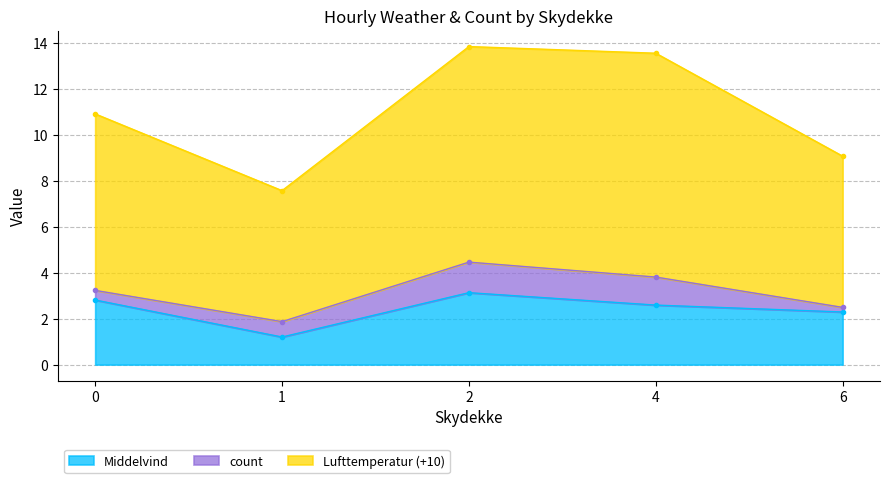

Between 1 and 2, which series saw the biggest shift?

Middelvind